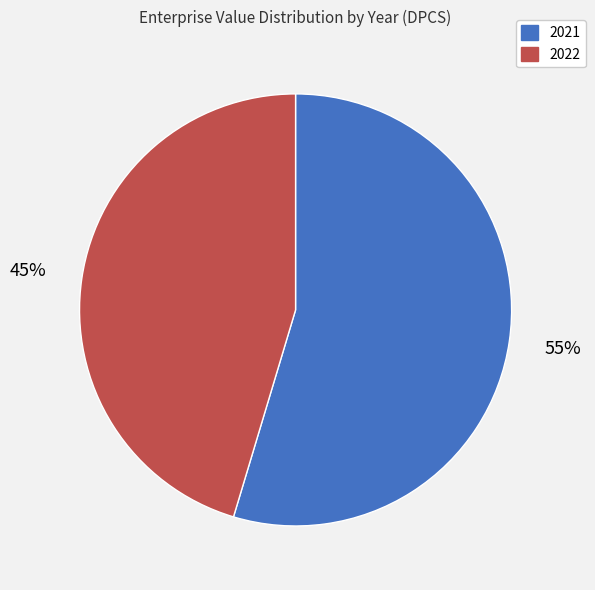

Which has a higher value, 2022 or 2021?

2021